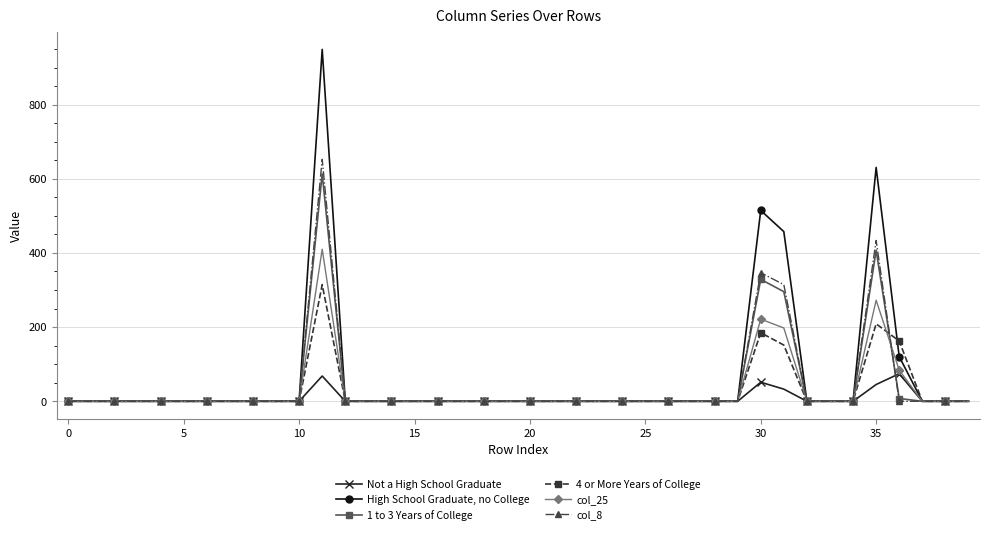

True or false: col_8 has more than 2 points higher than both neighbors.

True